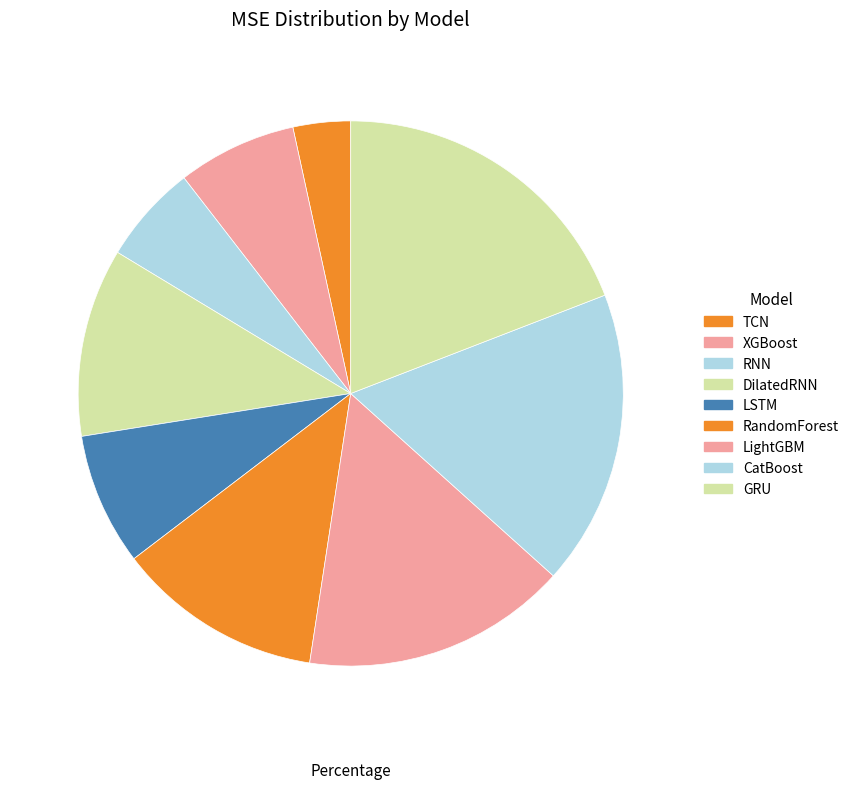

Rank the categories by value from highest to lowest.

GRU, CatBoost, LightGBM, RandomForest, DilatedRNN, LSTM, XGBoost, RNN, TCN